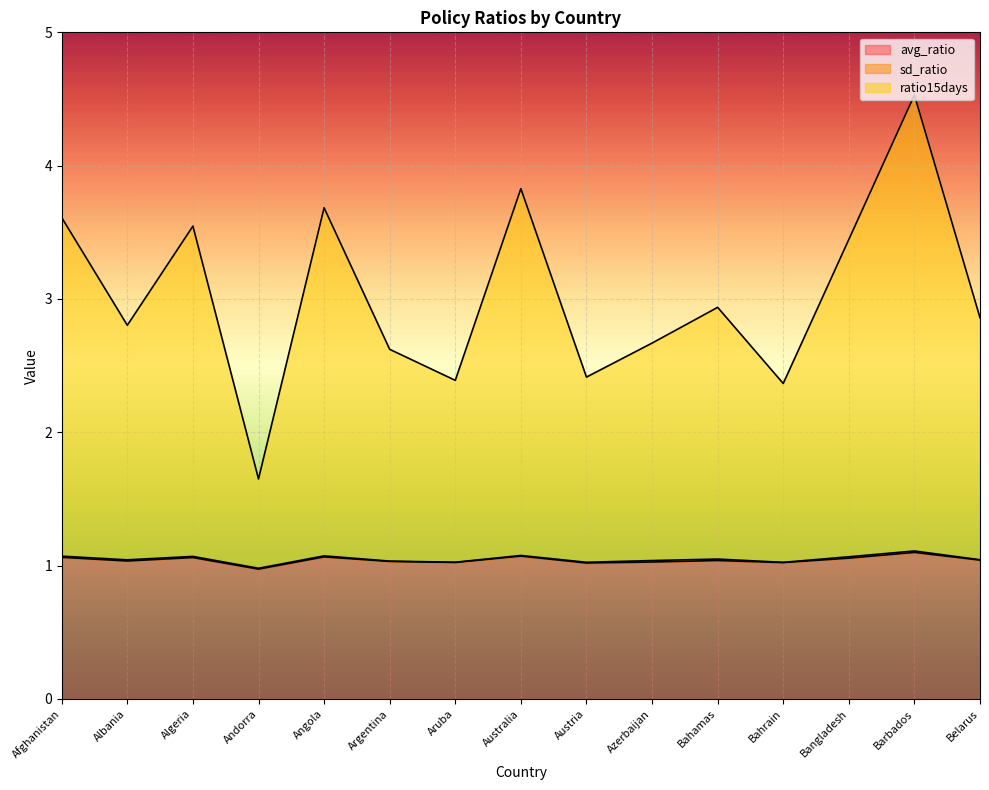

The value of avg_ratio at Angola is 0.4. True or false?

False